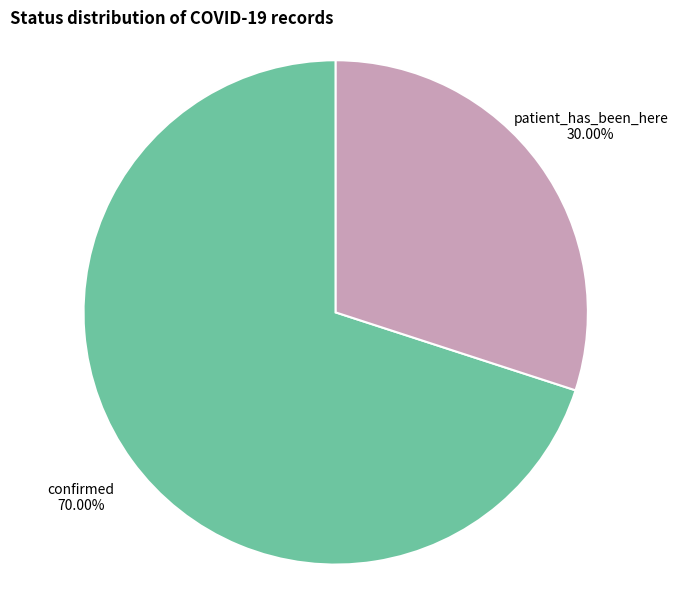

Is there a majority slice in this chart?

Yes